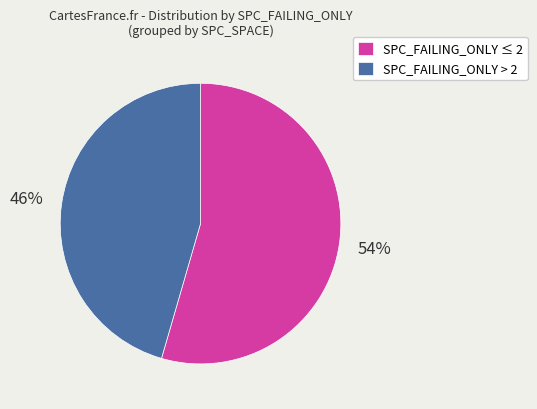

Do SPC_FAILING_ONLY ≤ 2 and SPC_FAILING_ONLY > 2 together represent more than half of the pie?

Yes